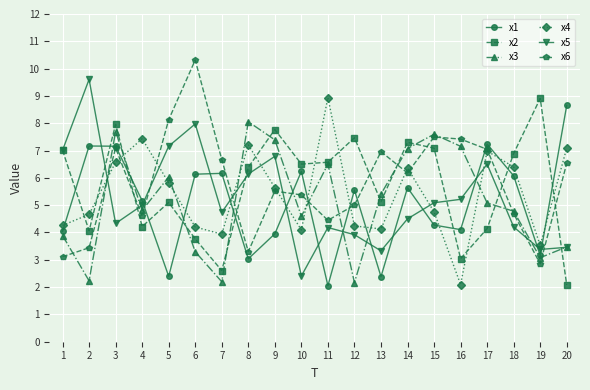

What value does the x4 series have at 1?

4.3